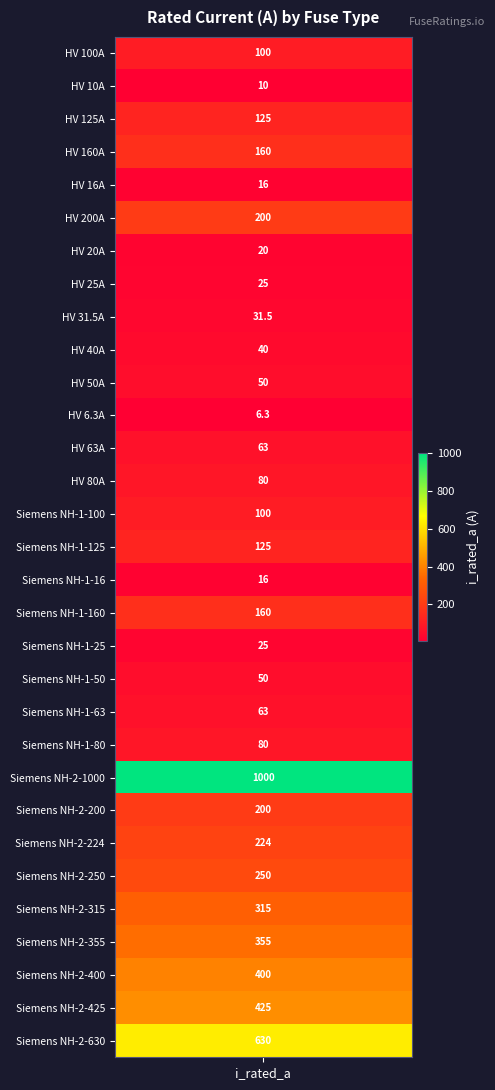

What is the maximum value shown in the chart?

1000.0